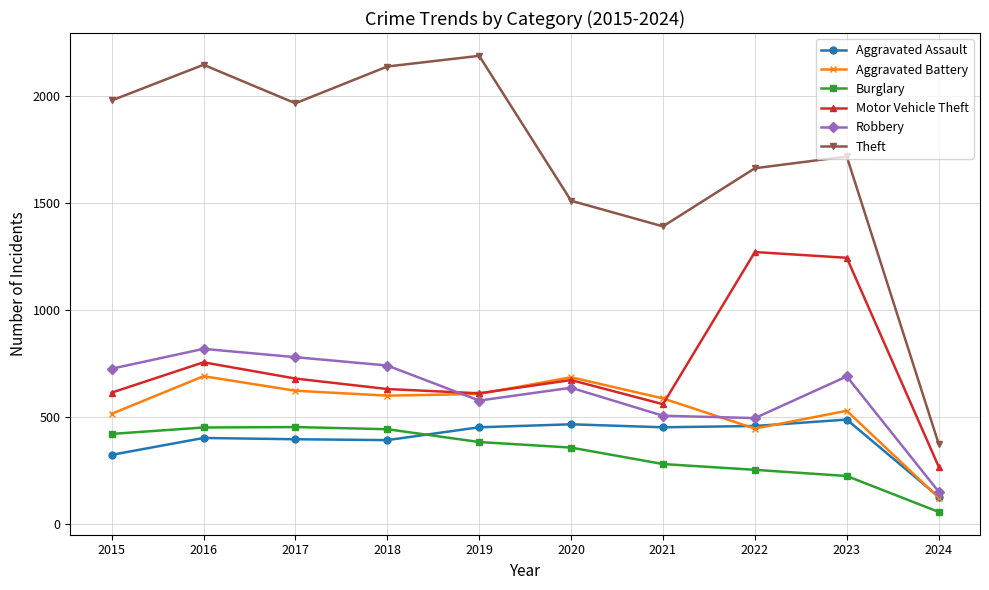

True or false: Aggravated Assault and Motor Vehicle Theft intersect in this chart.

False